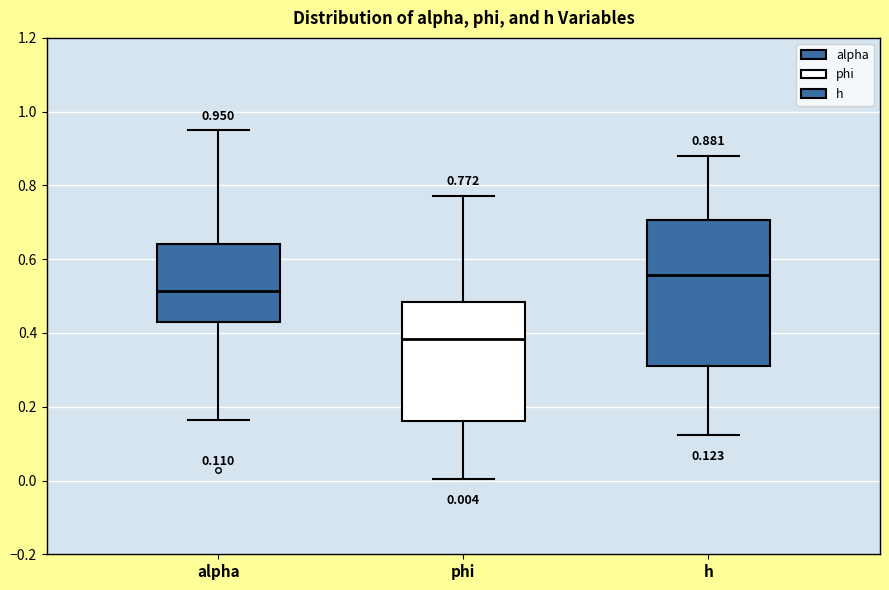

Which box's median line is the lowest?

phi